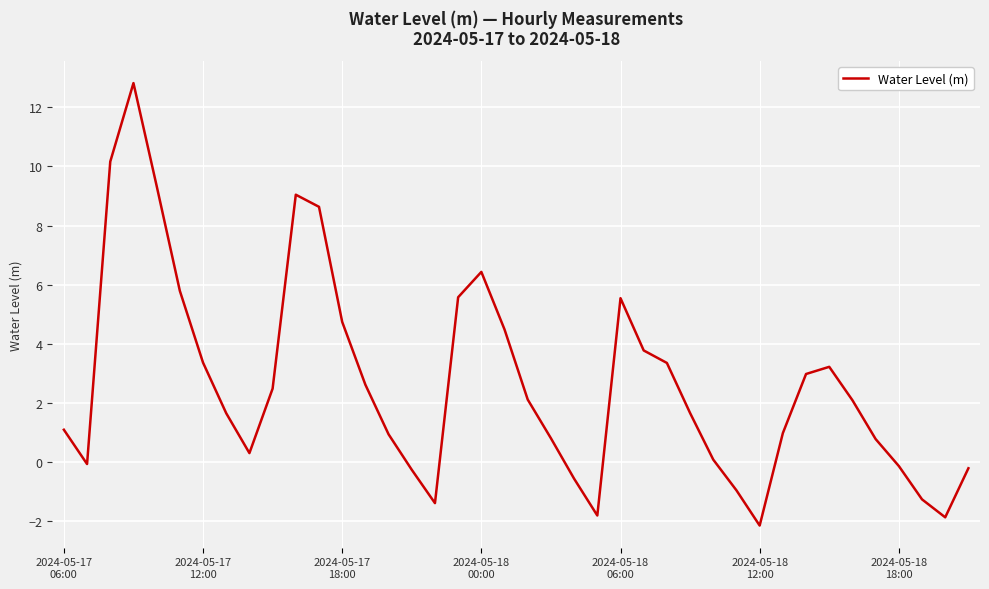

How many interior local valleys (lower than both neighbors) does the data have?

6